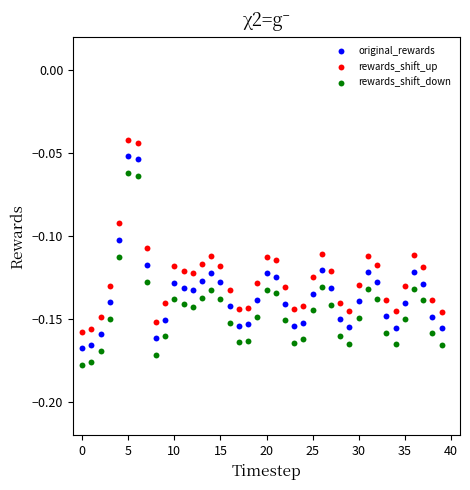

What are all the series names shown in the legend?

original_rewards, rewards_shift_up, rewards_shift_down